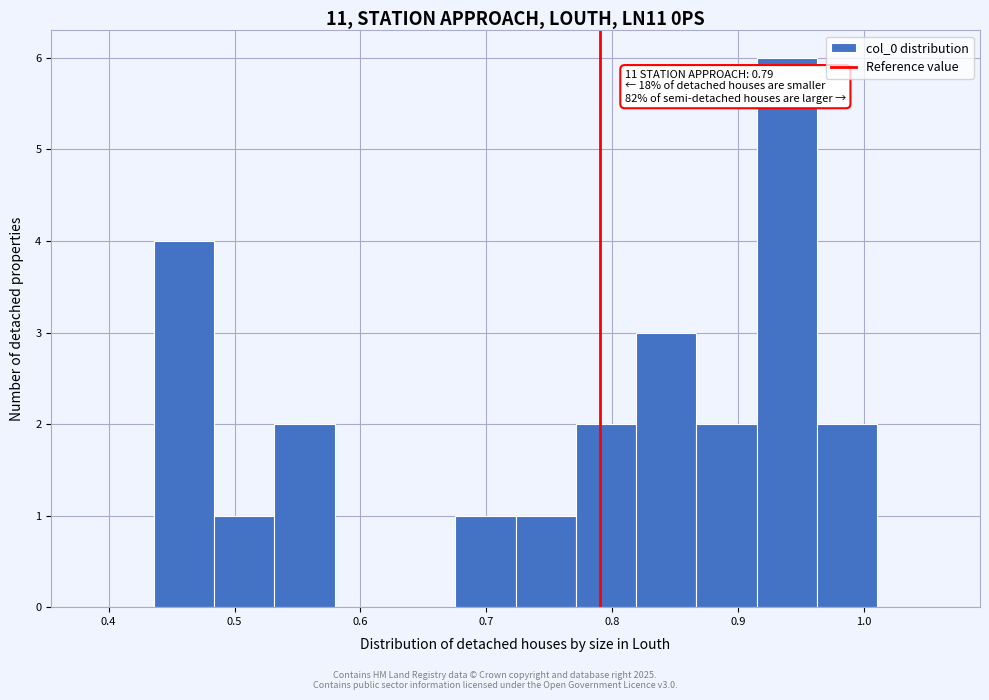

Which range on the x-axis has the tallest bar?

0.91 to 0.96